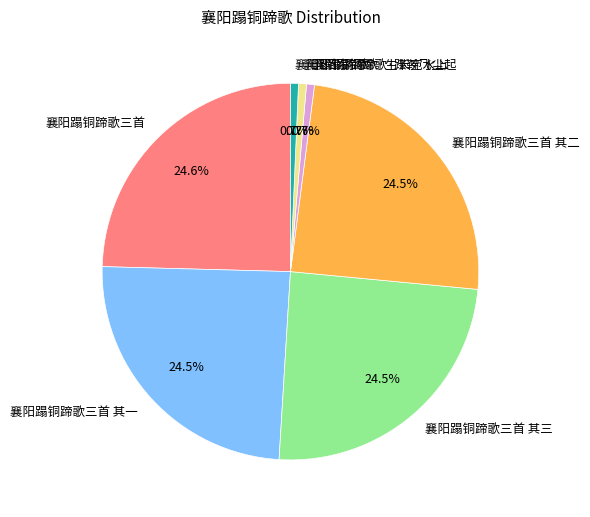

What percentage is NOT represented by 襄阳蹋铜蹄歌三首 其三?

75.5%